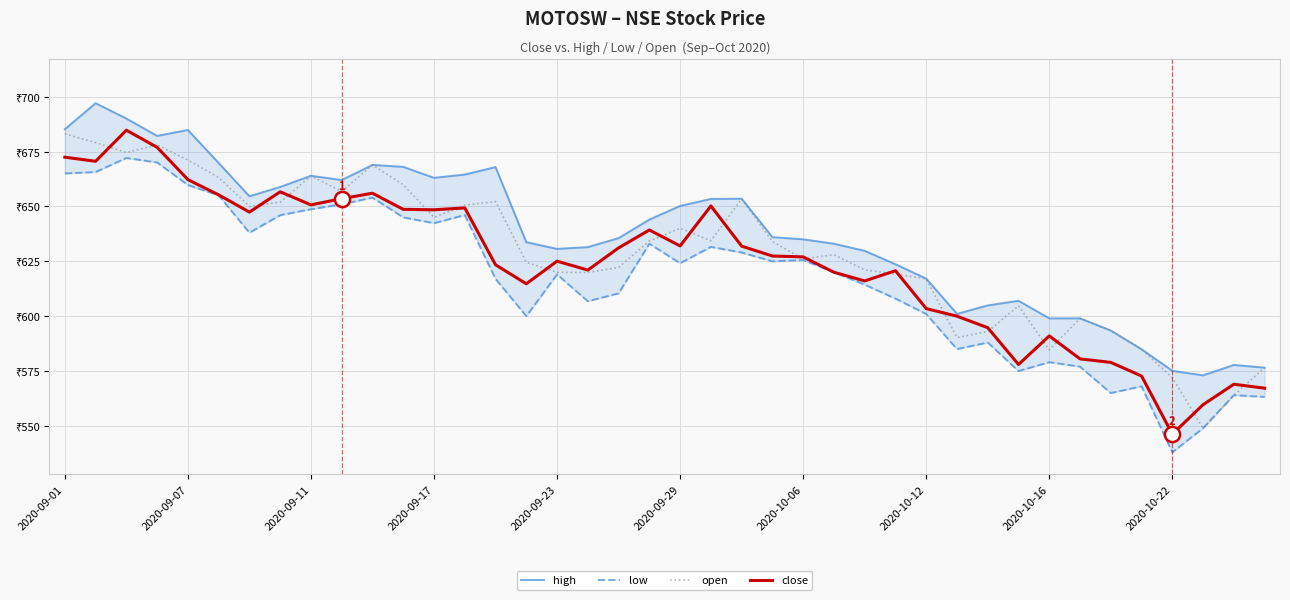

What are all the series names shown in the legend?

high, low, open, close